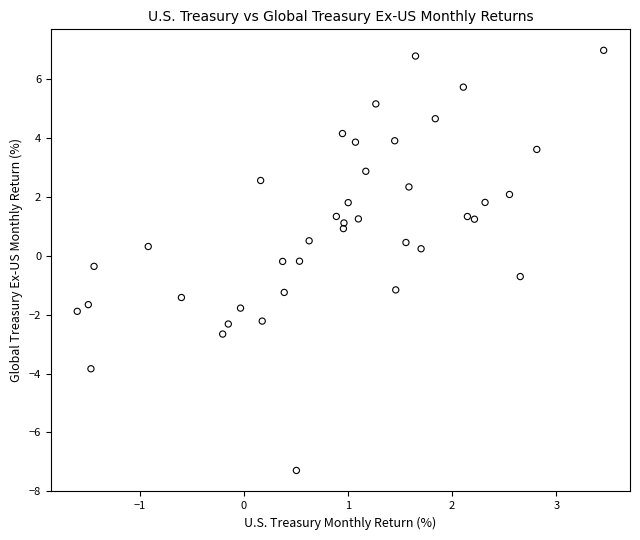

What is the range of X values (max minus min)?

5.1